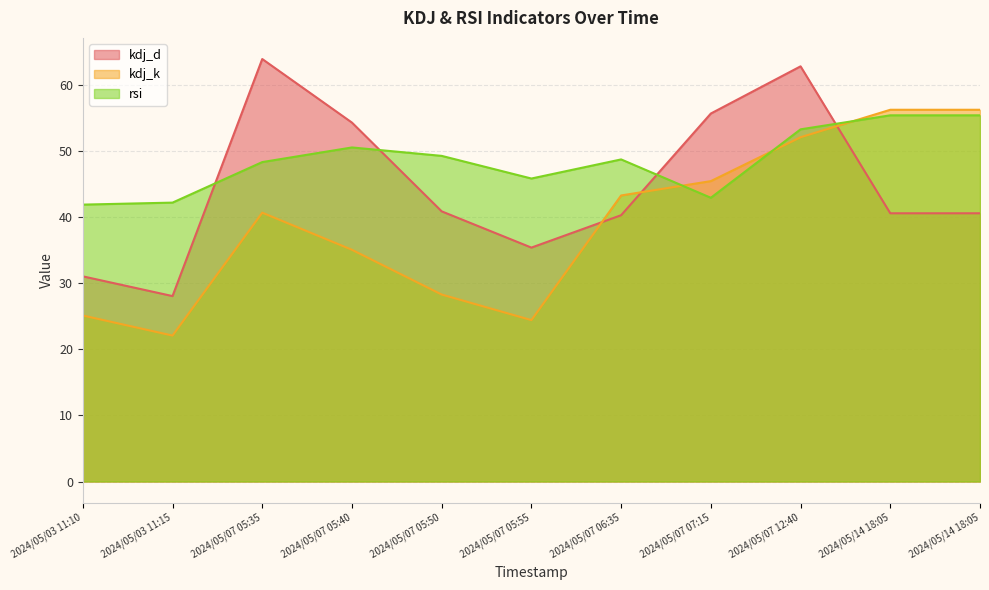

At which label is kdj_k closest to 39?

2024/05/07 05:35